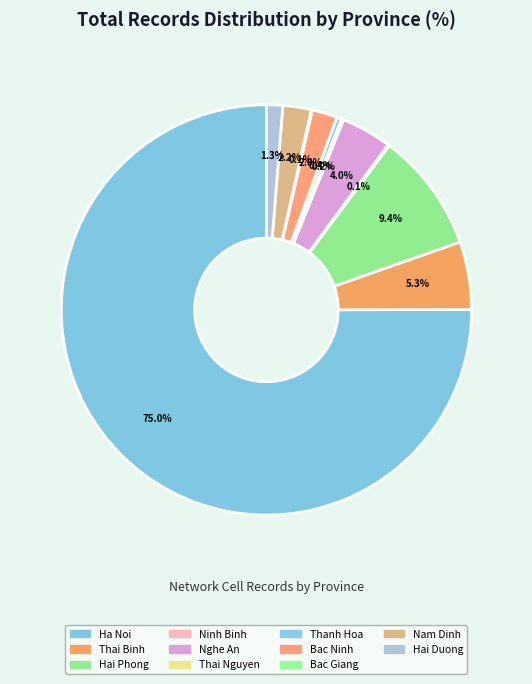

Rank the categories by value from lowest to highest.

Bac Giang, Ninh Binh, Thai Nguyen, Thanh Hoa, Hai Duong, Bac Ninh, Nam Dinh, Nghe An, Thai Binh, Hai Phong, Ha Noi